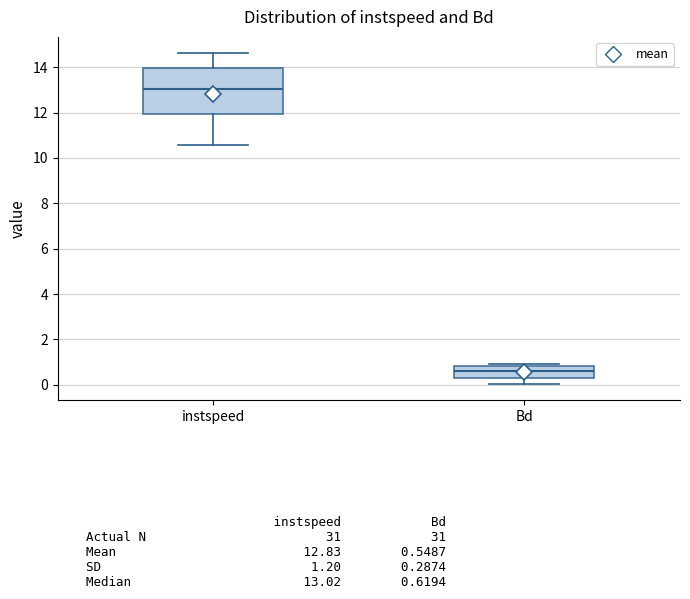

Where does the median line of the box for Bd sit on the y-axis? The values are not printed on the chart, so give them approximately, as read against the axis.

0.6